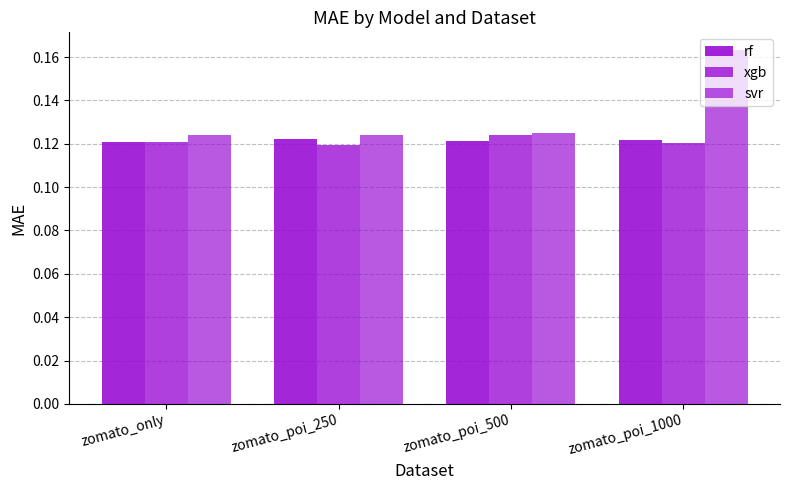

How many bars are there in each group?

3